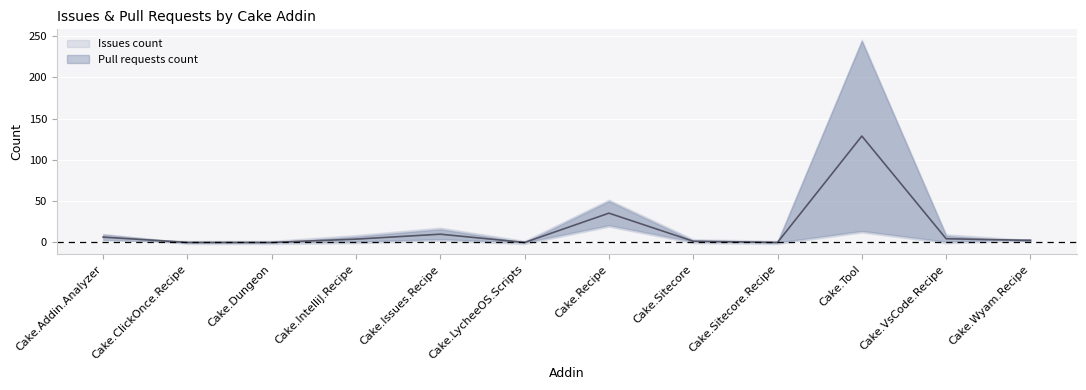

Reading left to right, what are all the values shown in this chart?

6.5	0.0	0.0	4.0	10.0	0.0	35.5	1.5	0.0	129.0	4.5	2.5